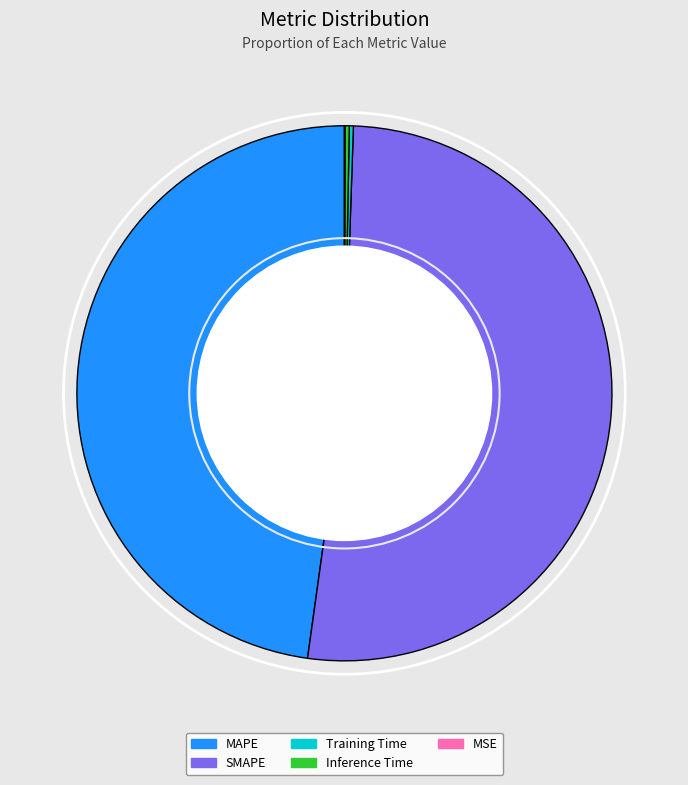

Does SMAPE account for over 50% of the chart?

Yes